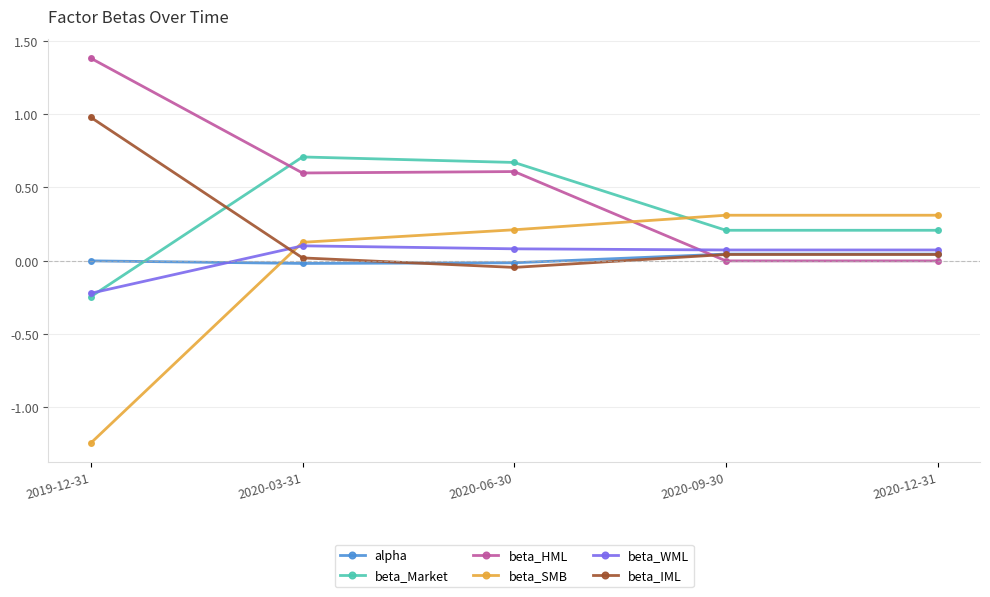

Is it true that beta_WML equals 0.1 at 2020-09-30?

True